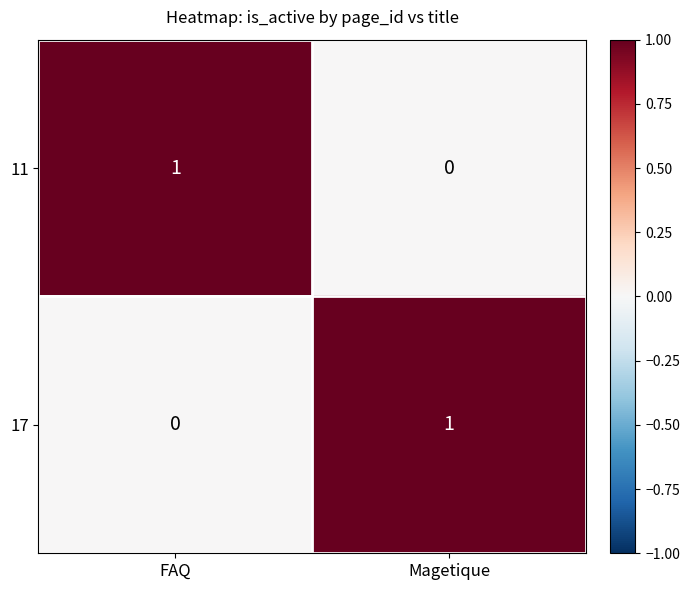

At FAQ, list the series in order from largest to smallest.

11, 17